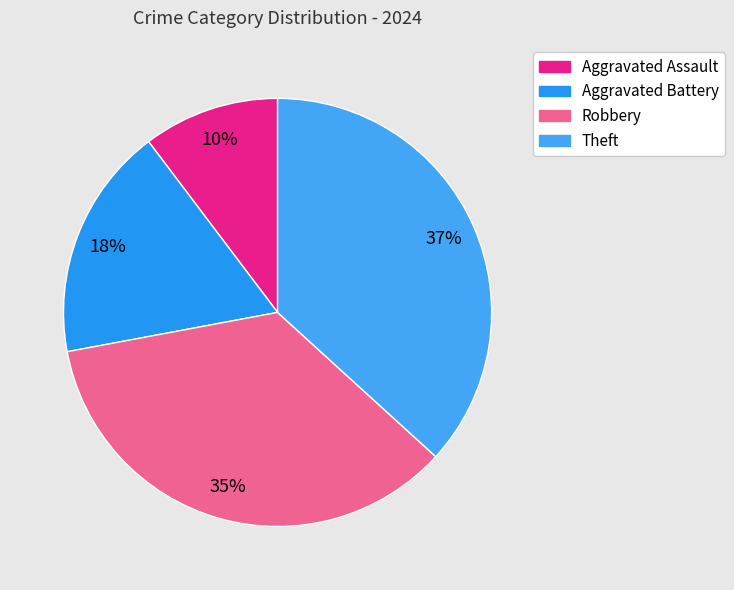

How many segments does this pie chart have?

4